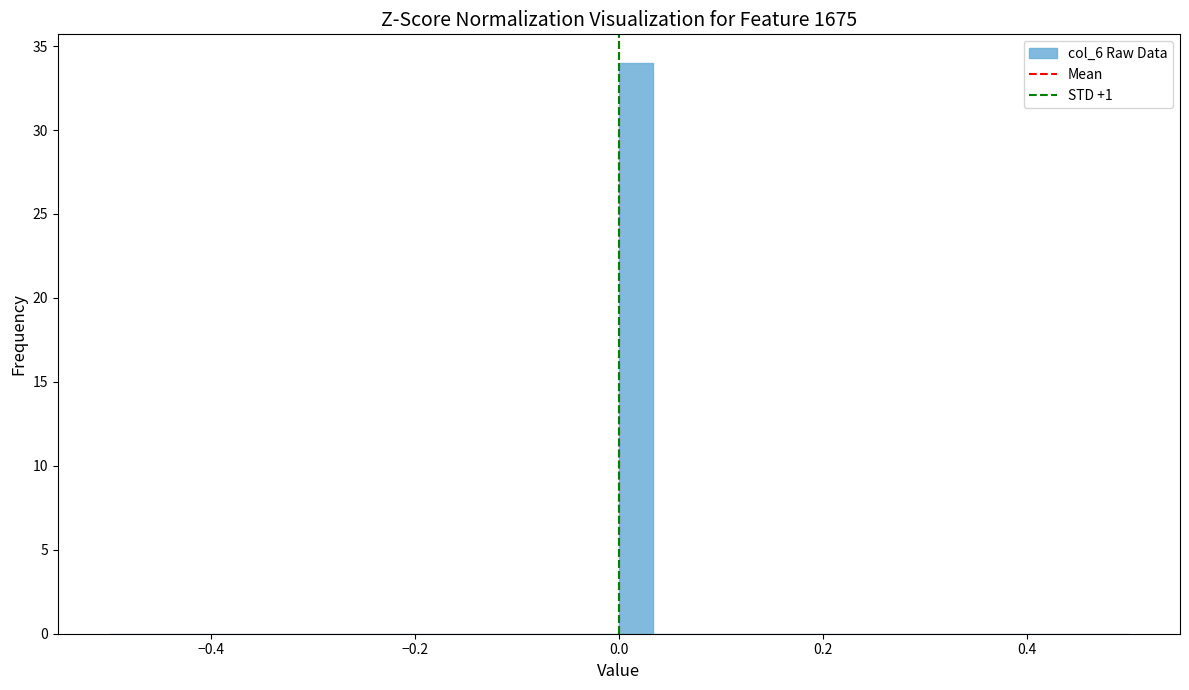

Around what value on the x-axis is the tallest bar? Give the approximate position of its centre, as read against the axis.

0.02